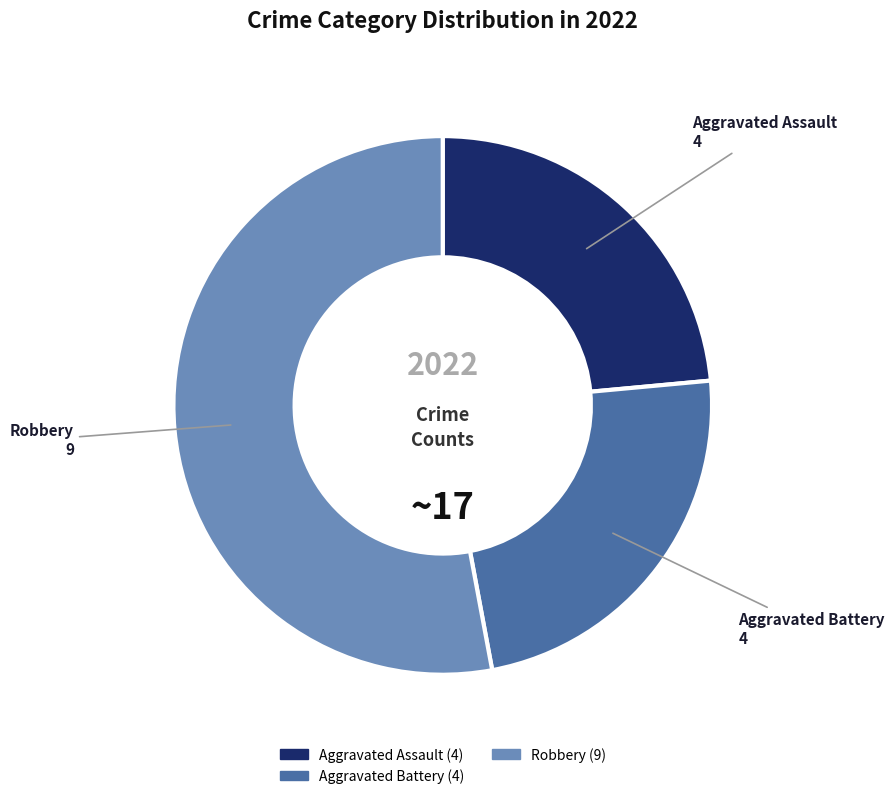

Count the number of slices in the pie.

3